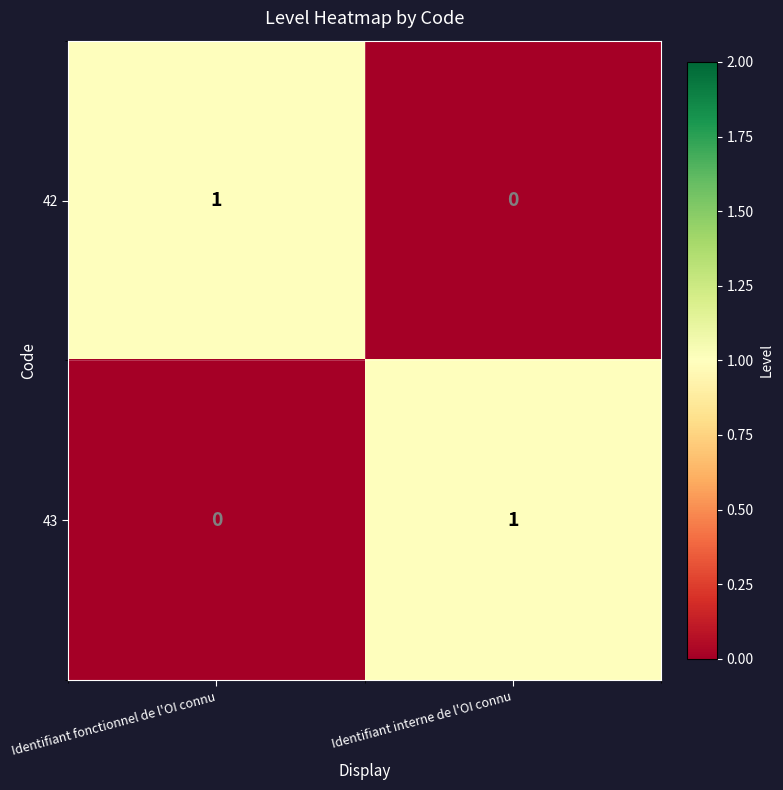

Reading left to right, extract all data points from this chart.

42: Identifiant fonctionnel de l'OI connu=1	Identifiant interne de l'OI connu=0
43: Identifiant fonctionnel de l'OI connu=0	Identifiant interne de l'OI connu=1